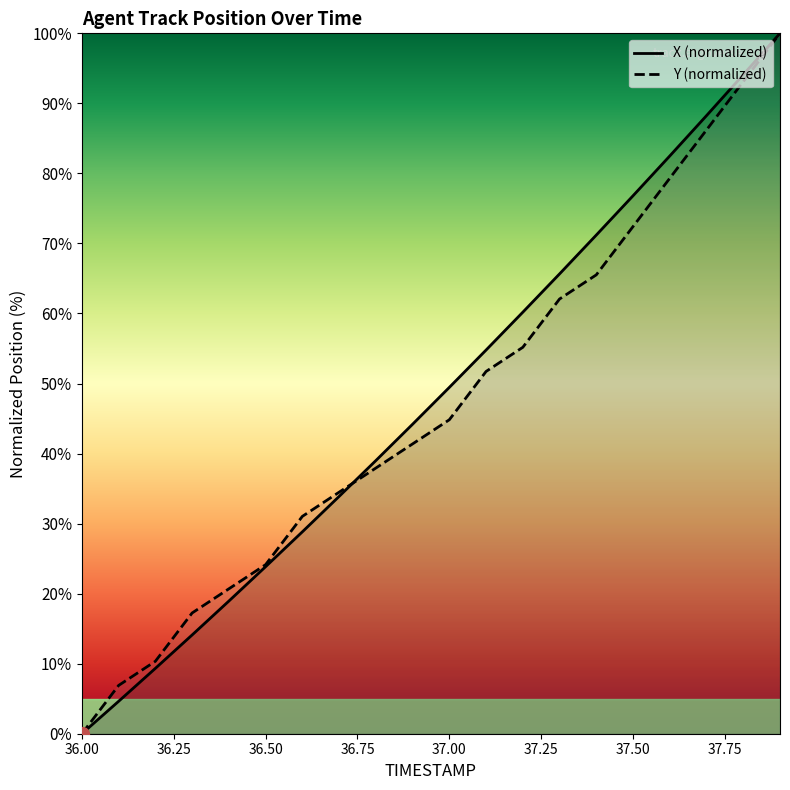

What is the difference between the maximum and minimum values in the X (normalized) series?

100.0